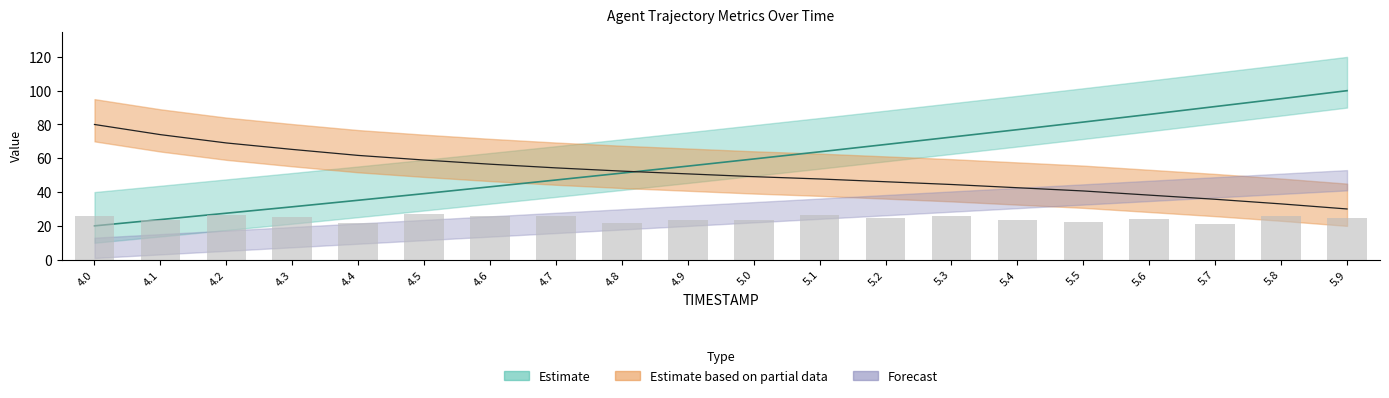

Is it true that Y_scaled equals 117.4 at 5.2?

False